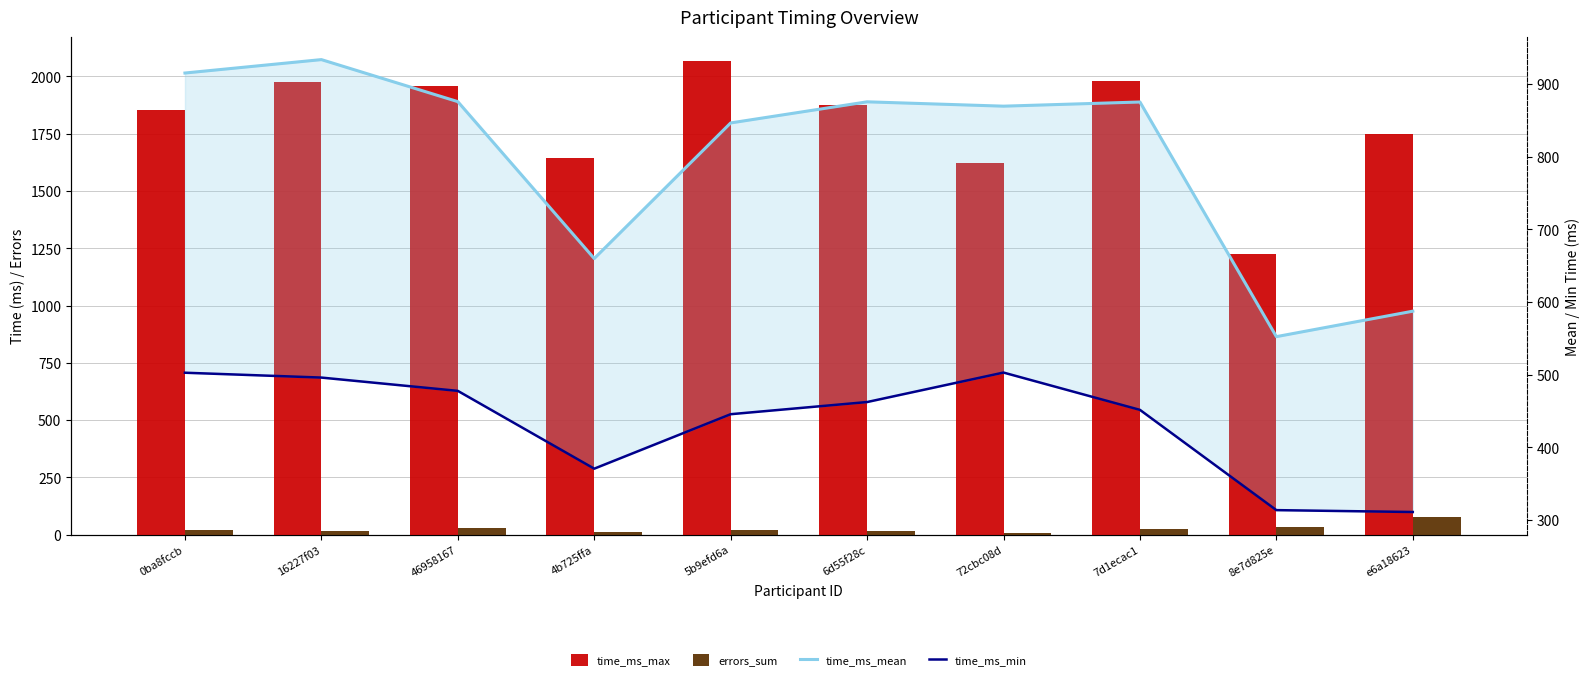

What is the difference between the highest and lowest values at 72cbc08d?

1618.8